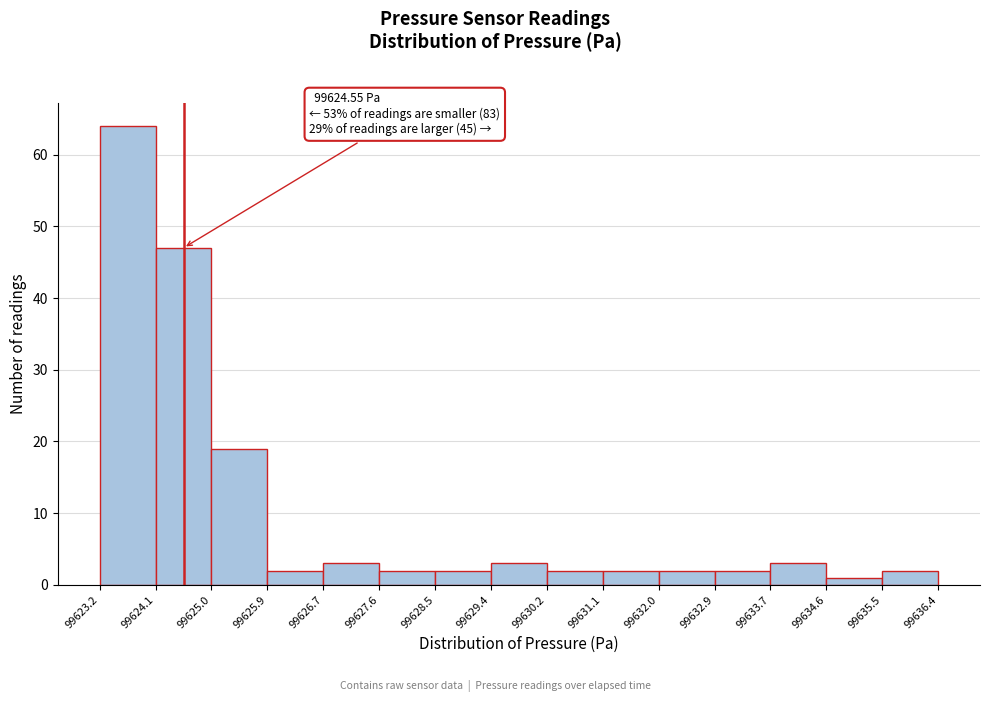

Over which range of the x-axis is the bar tallest?

99623.2 to 99624.1